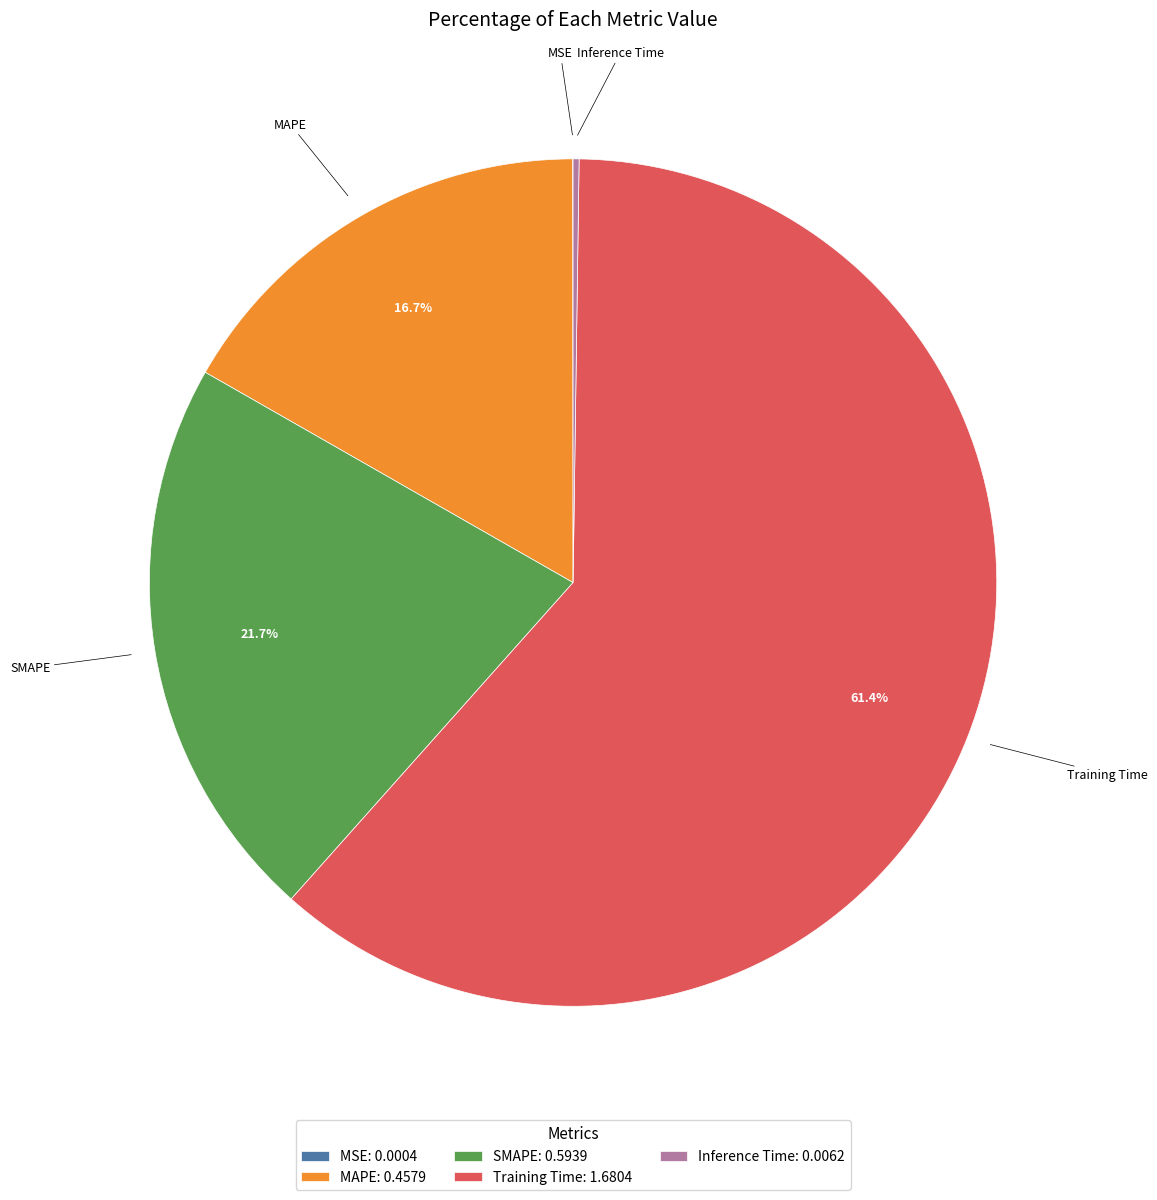

What percentage is NOT represented by SMAPE?

78.3%